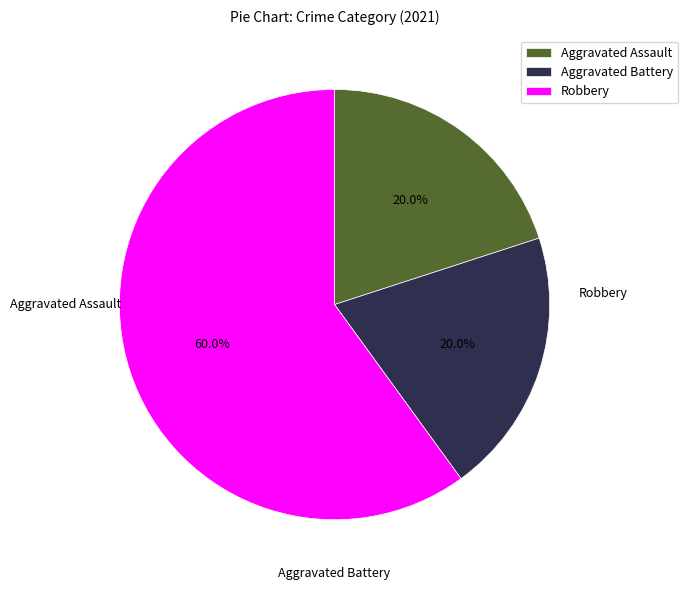

To the nearest percent, what is the average slice percentage?

33%